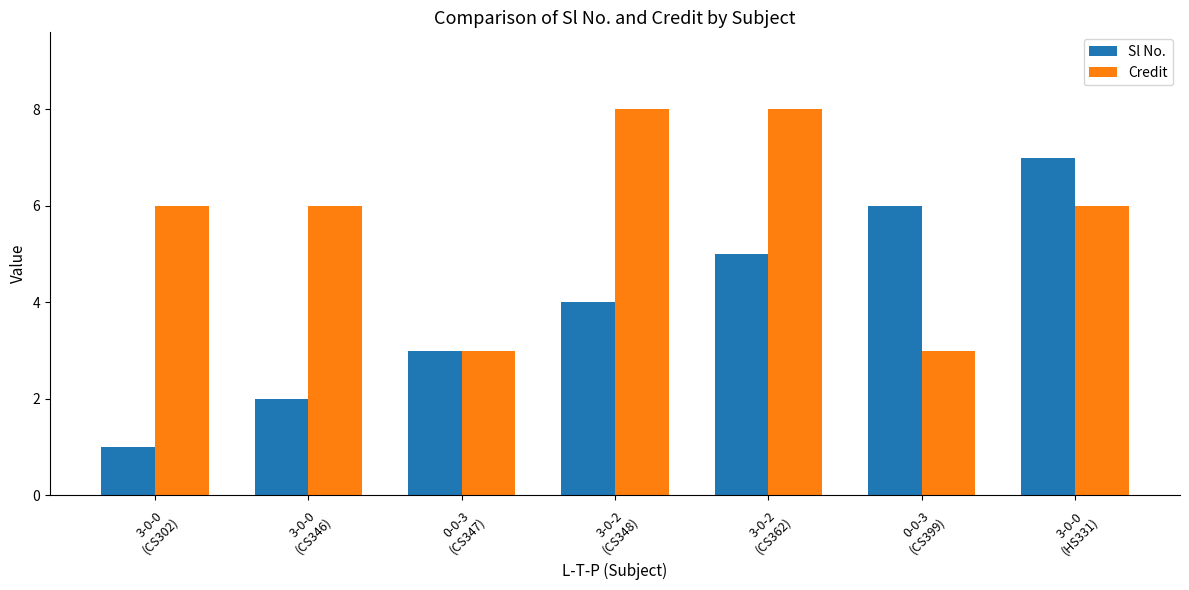

True or false: Sl No. has a value of 3 at 0-0-3
(CS399).

False